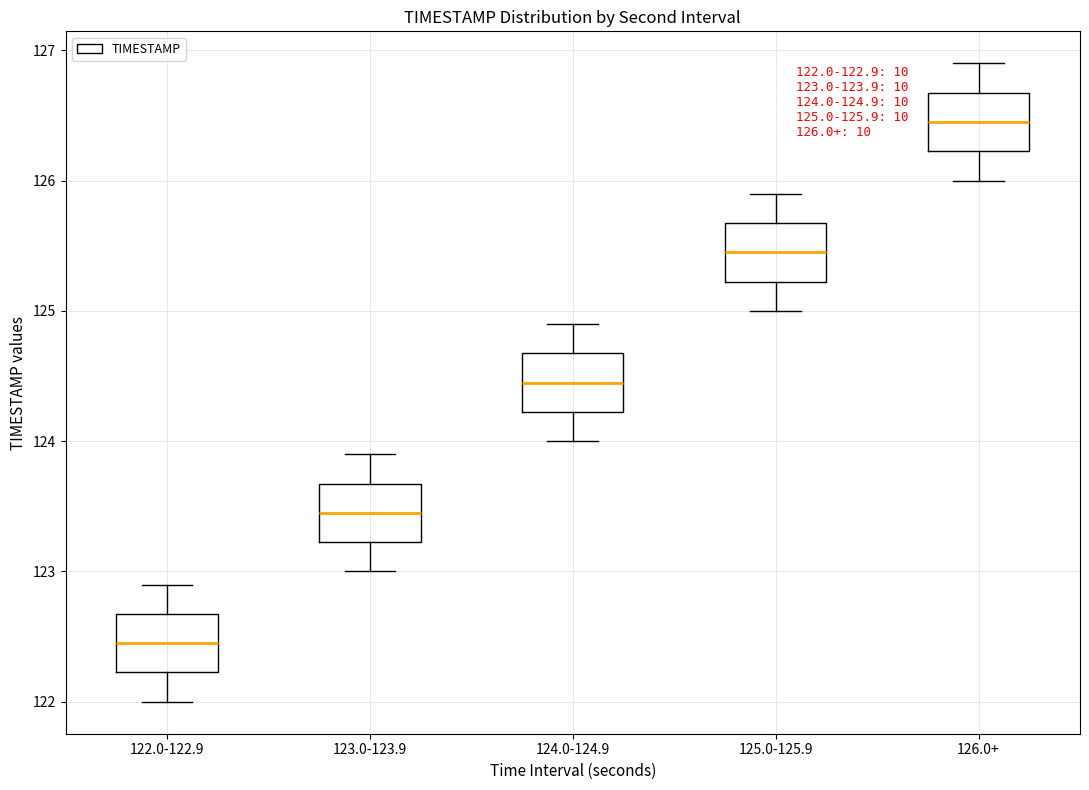

Which box's median line is the lowest?

122.0-122.9